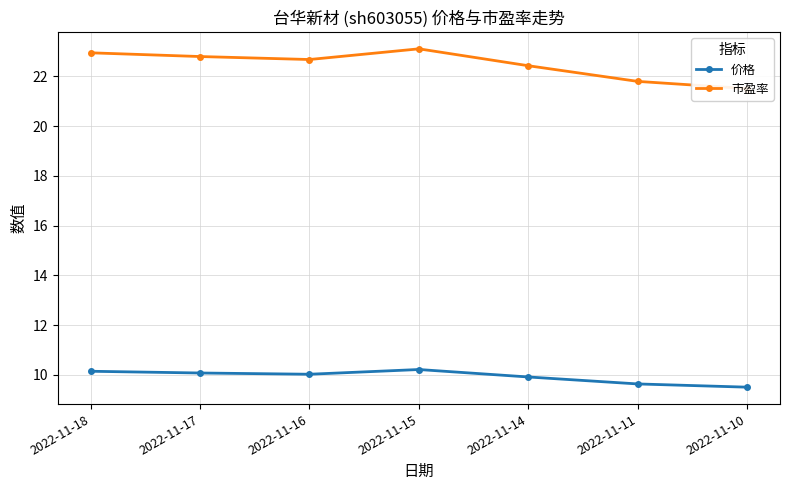

Which series changed the most between 2022-11-14 and 2022-11-10?

市盈率